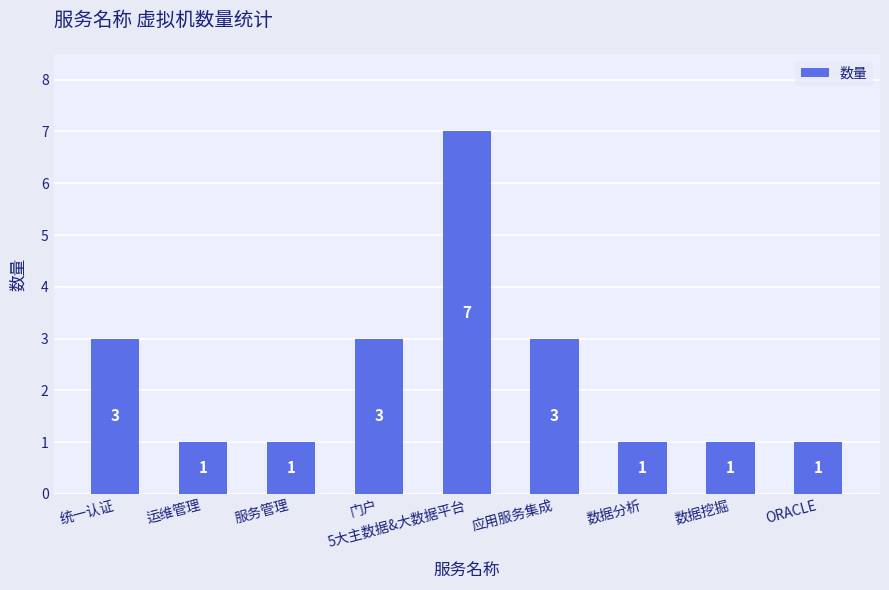

How many values are between 1 and 3?

8